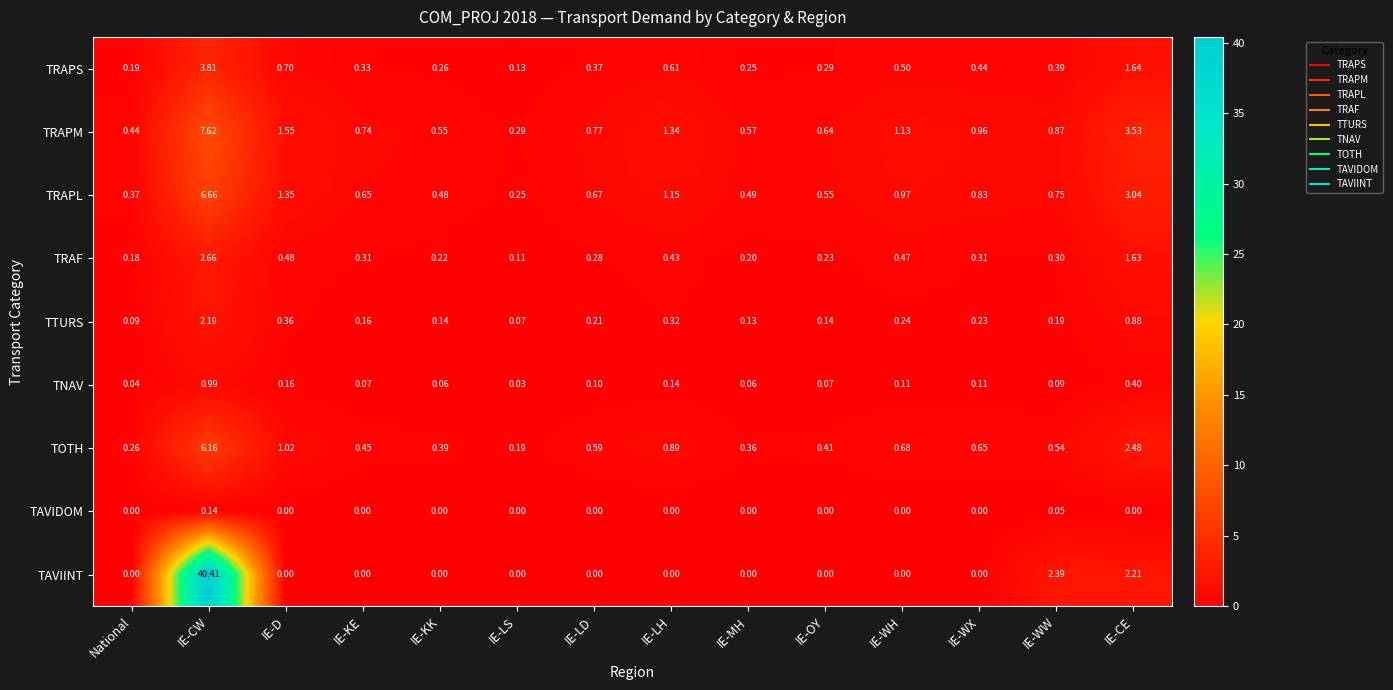

Which series has the widest spread of values?

TAVIINT